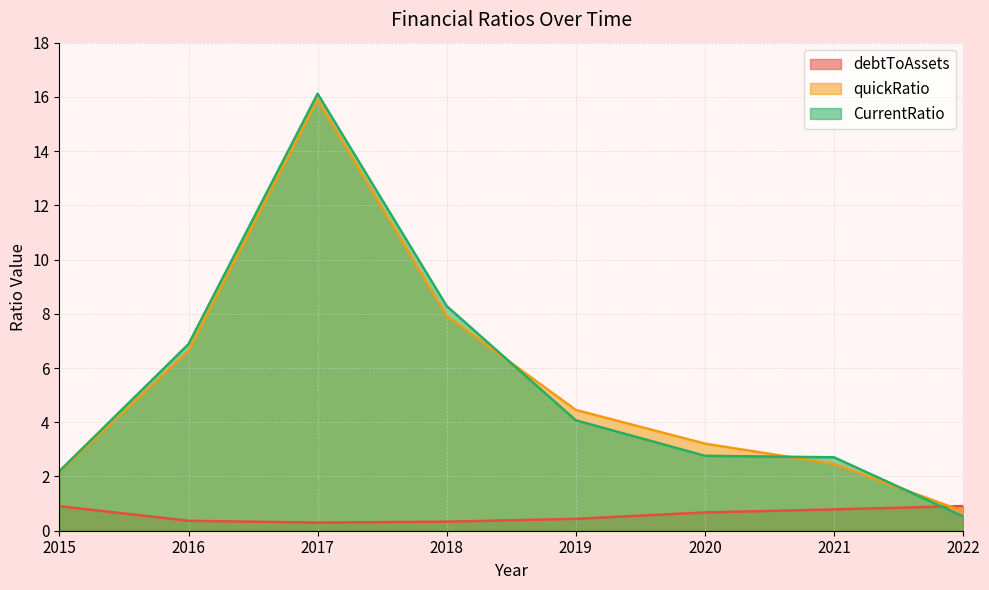

Count the number of categories in the chart.

8